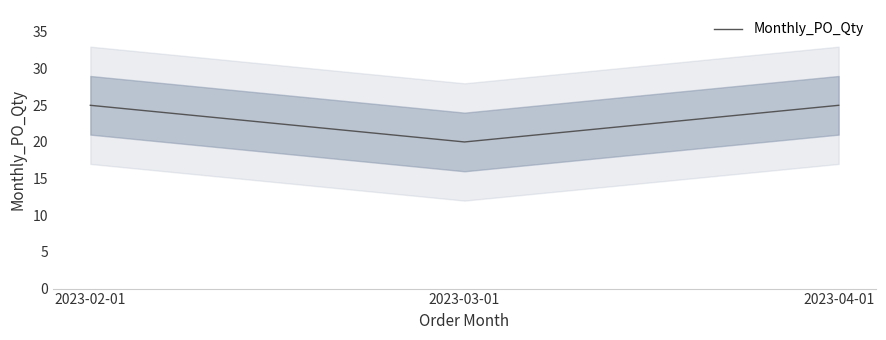

What is the change in value from 2023-03-01 to 2023-04-01?

+5